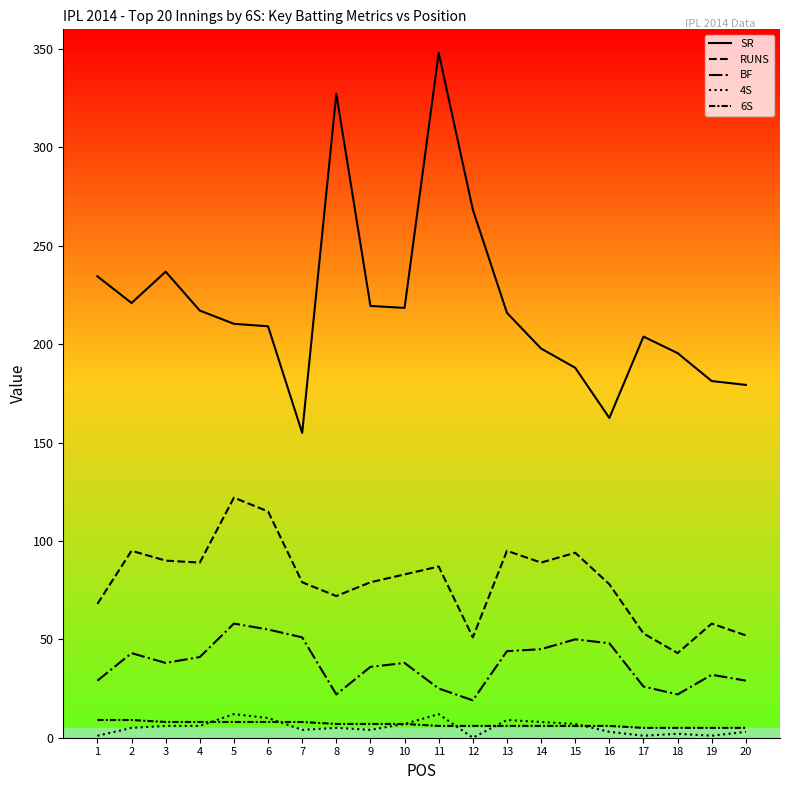

How many lines are shown in the chart?

5